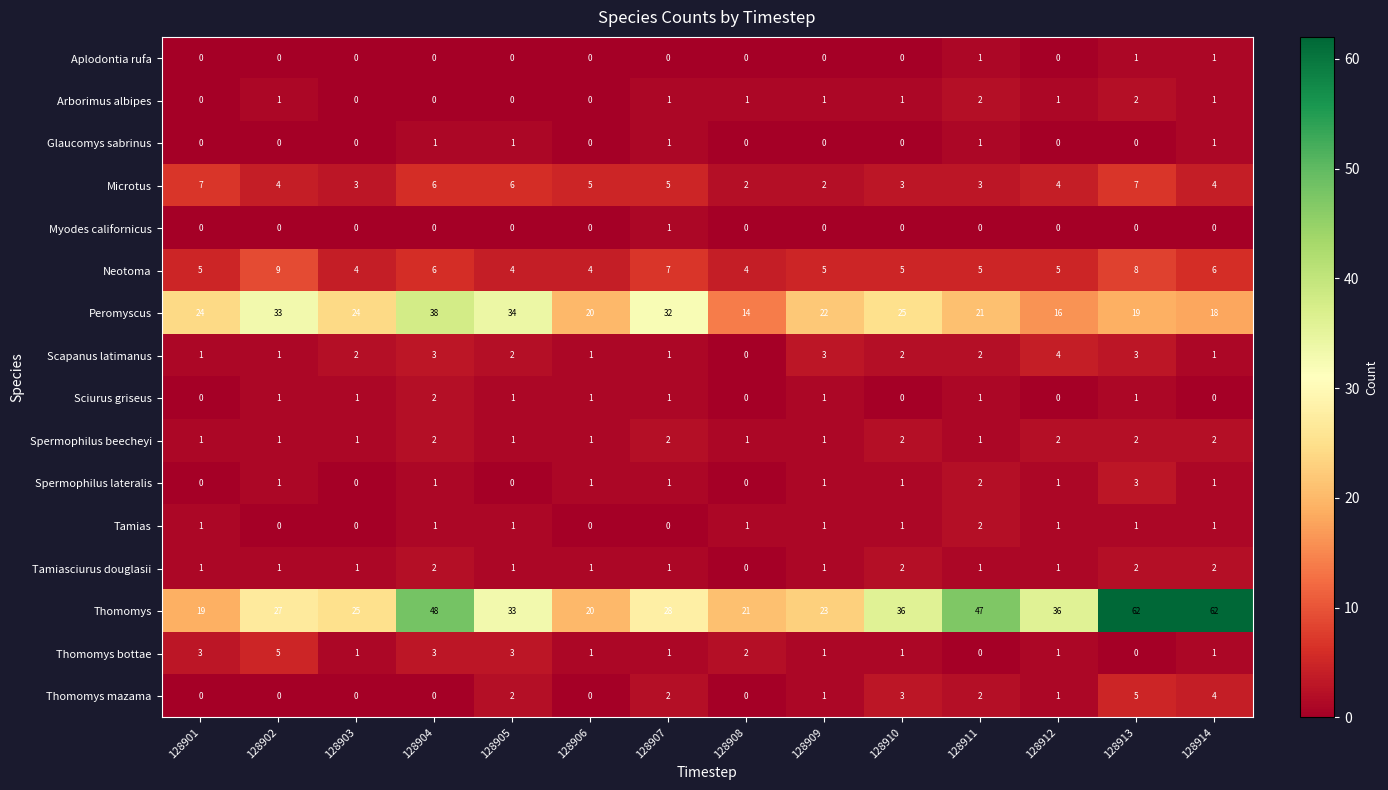

Count the number of data series in this chart.

16